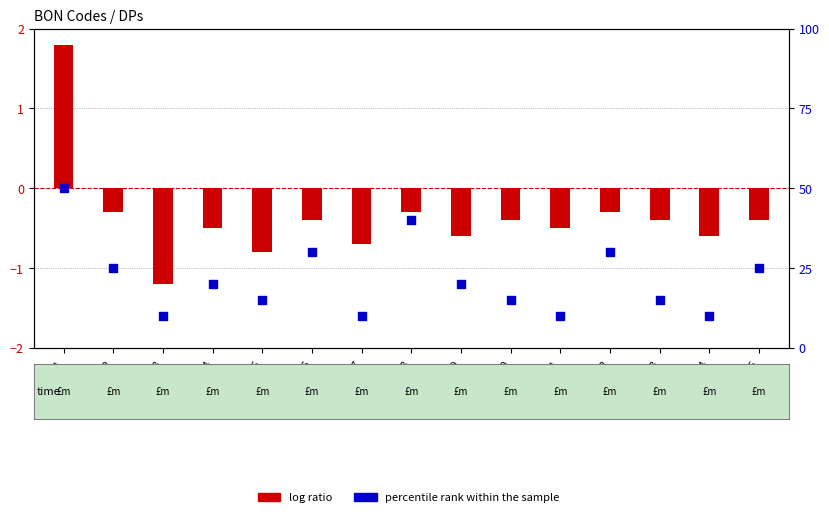

Which series has the largest Y range (max minus min)?

percentile rank within the sample